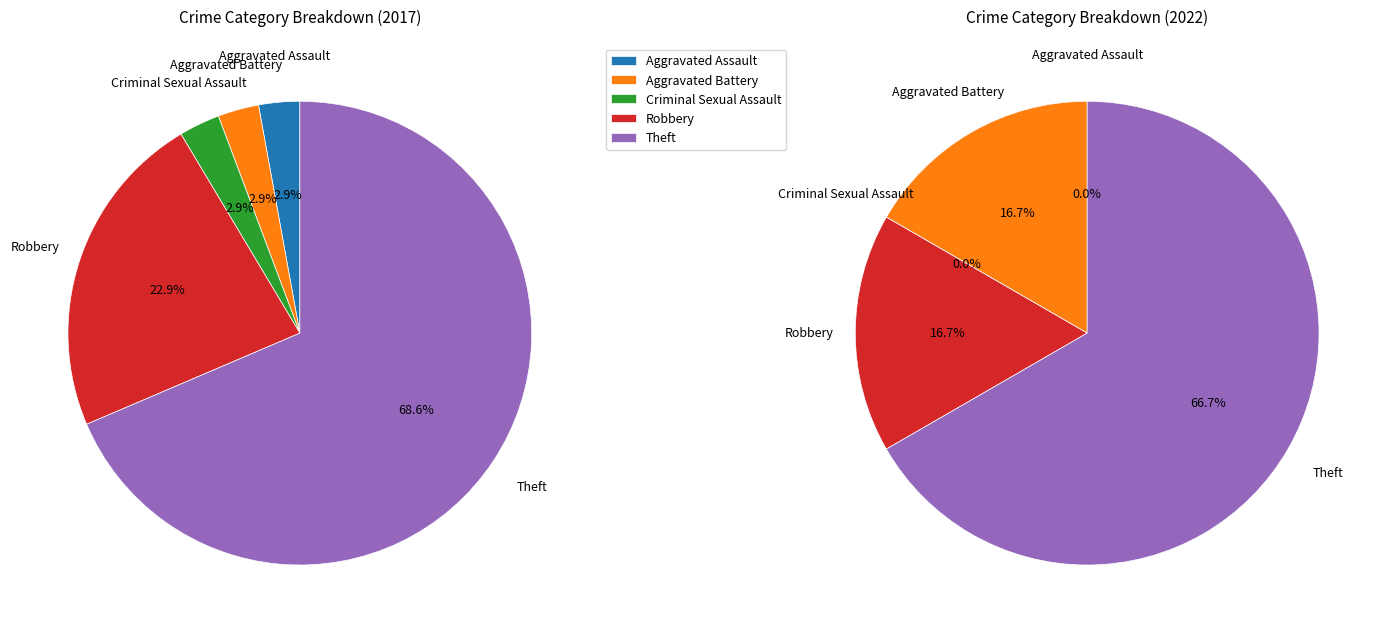

Count the number of slices in the pie.

5